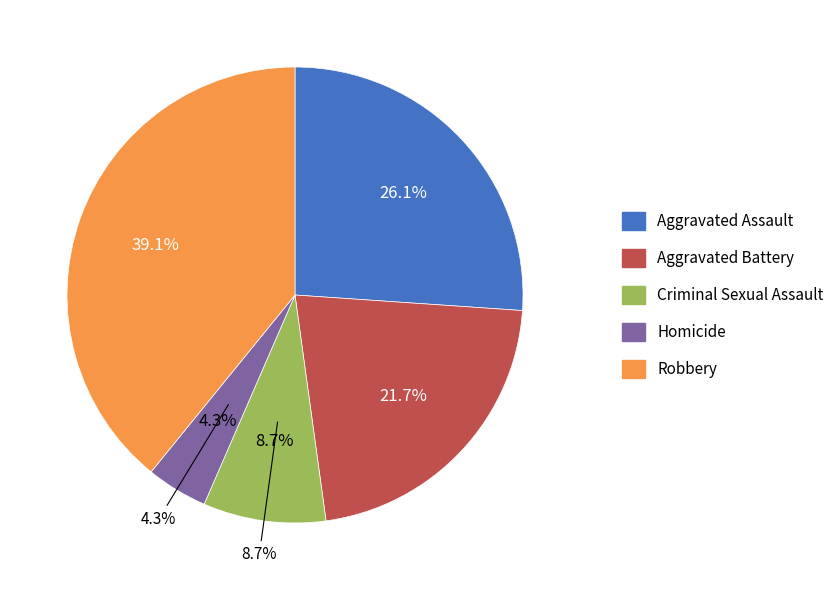

The Homicide slice represents 4% of the pie. True or false?

True